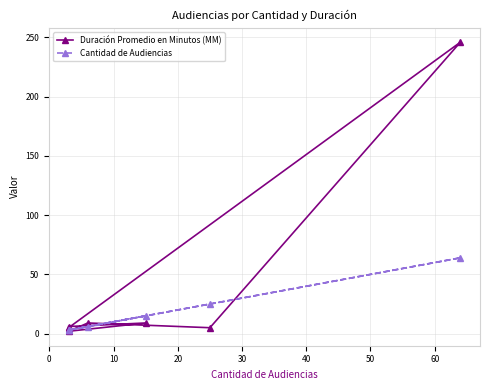

True or false: Duración Promedio en Minutos (MM) has a value of 1 at 10.

False